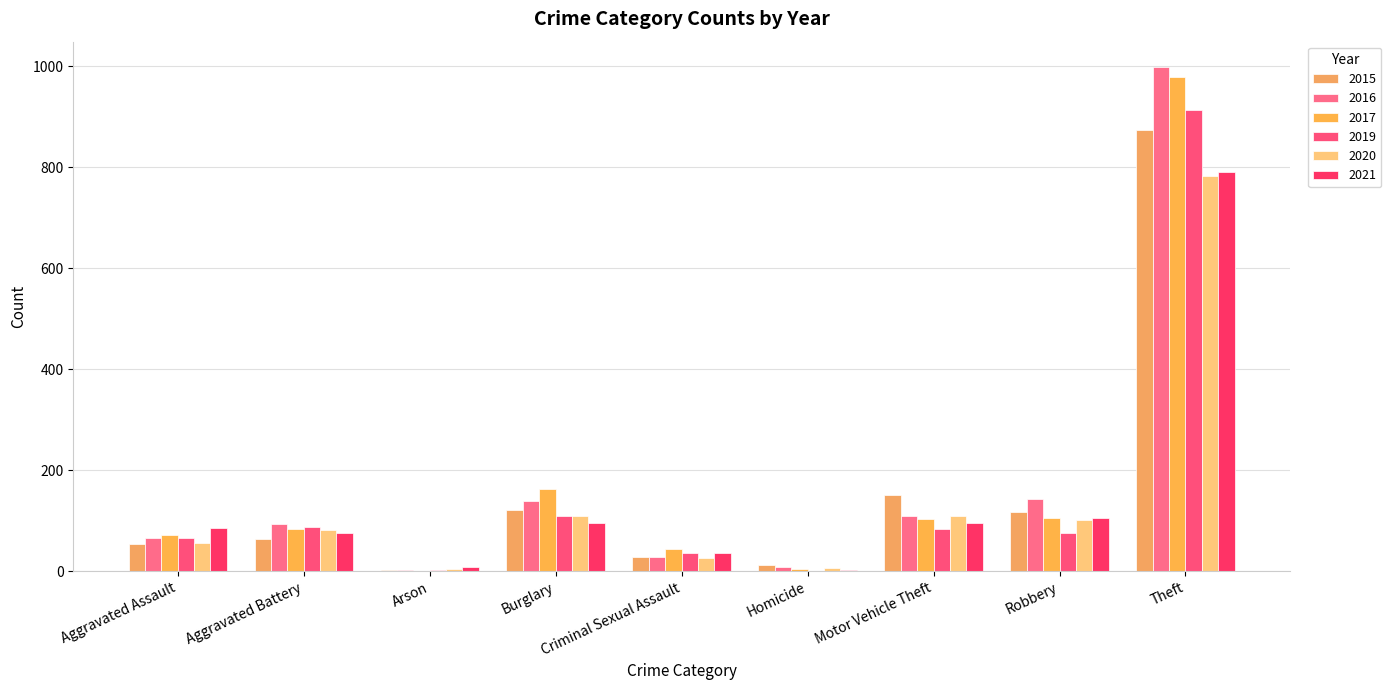

Where is 2021 nearest to the value 396?

Robbery